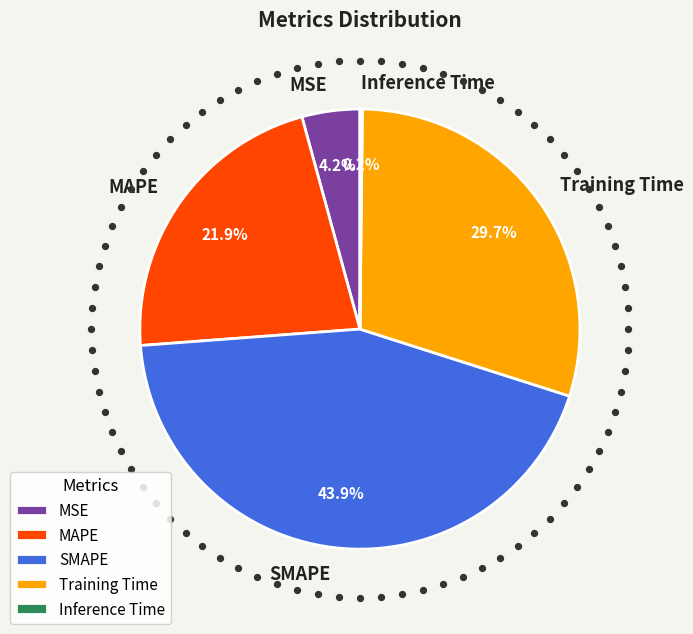

How many slices are in this pie chart?

5